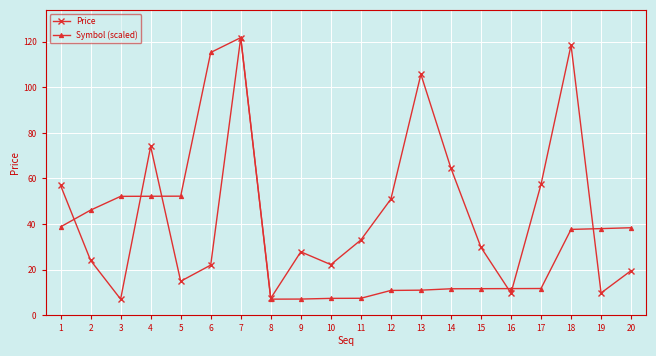

How many lines are shown in the chart?

2